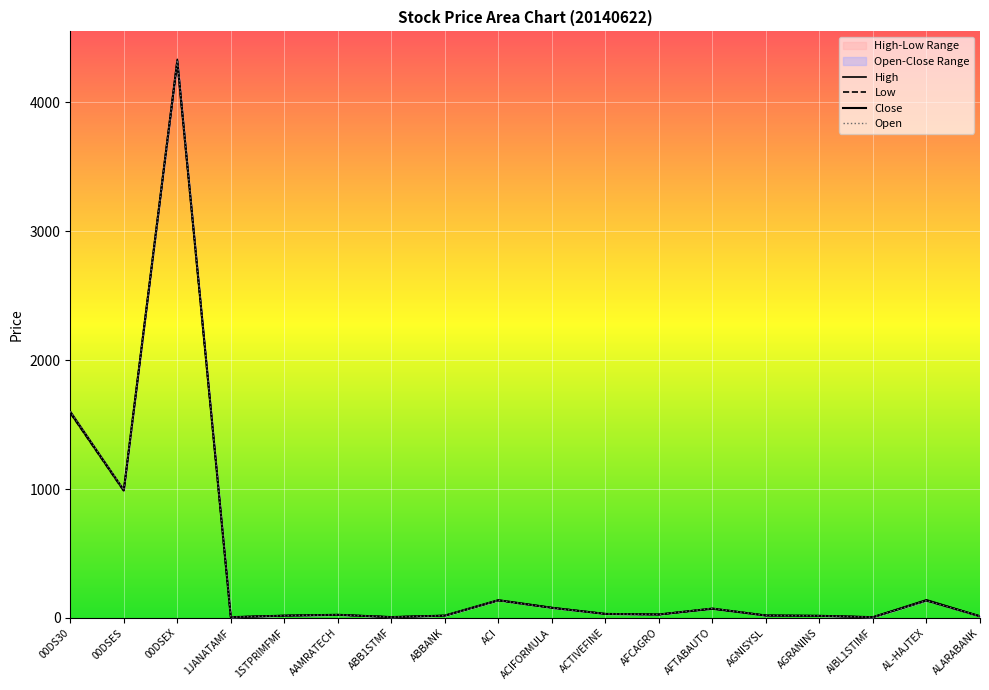

At which category does Low reach its first local peak?

00DSEX